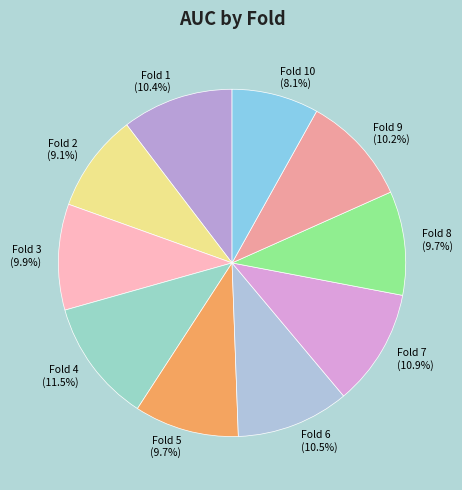

Which has a higher value, Fold 7 (10.9%) or Fold 2 (9.1%)?

Fold 7 (10.9%)